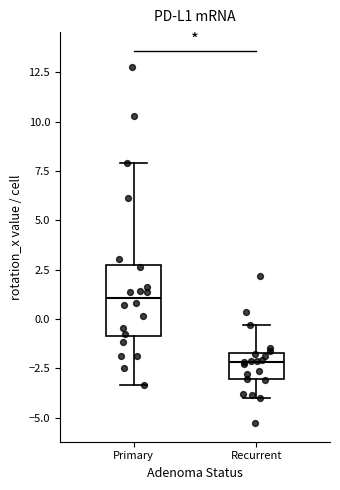

Where is the upper edge of the box for Recurrent on the y-axis? The values are not printed on the chart, so give them approximately, as read against the axis.

-1.5